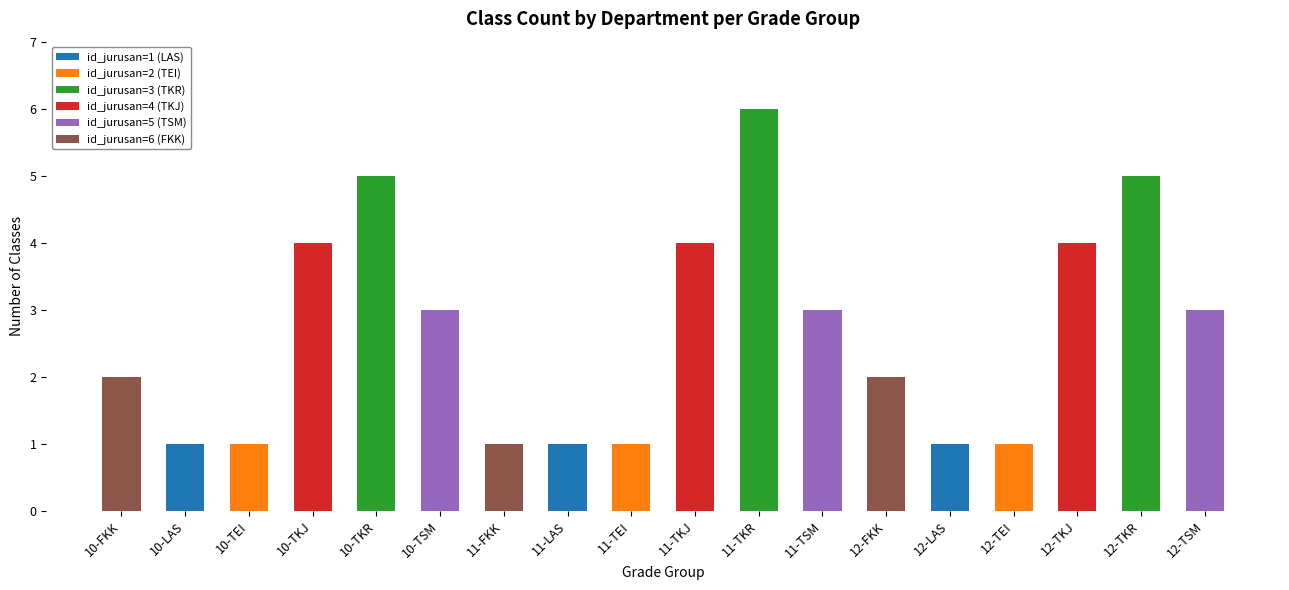

What is the total value across all series at 11-TKR?

6